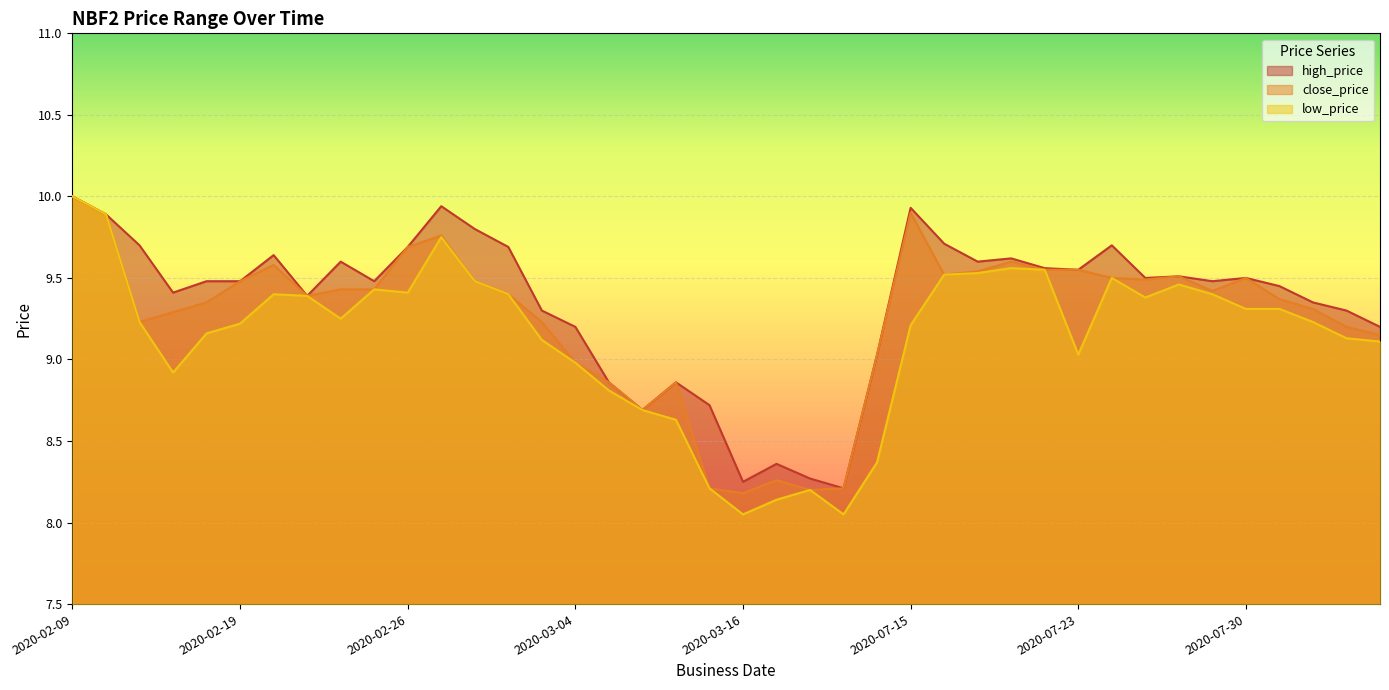

Where does the low_price series first go above 9?

2020-02-09